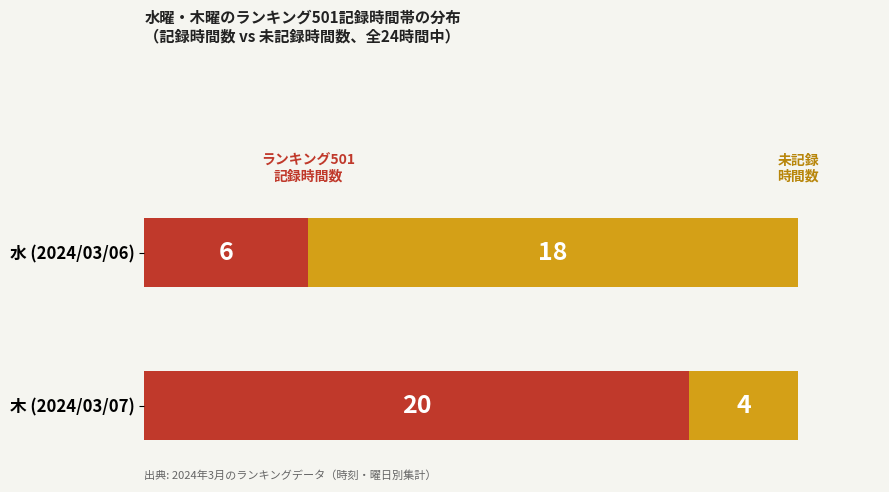

What is the total value across all series at 水 (2024/03/06)?

24